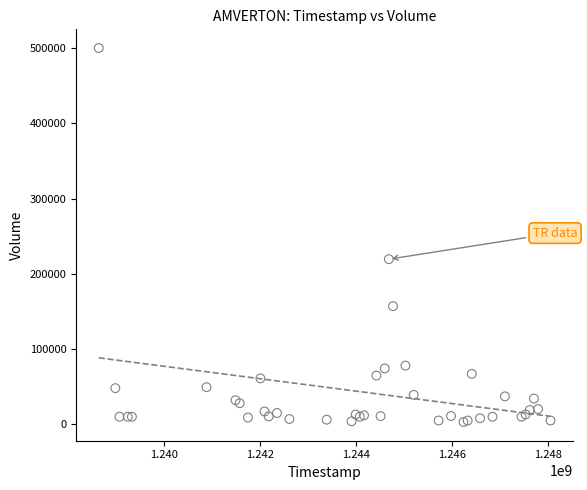

What Y value in the scatter plot is closest to 251500?

219400